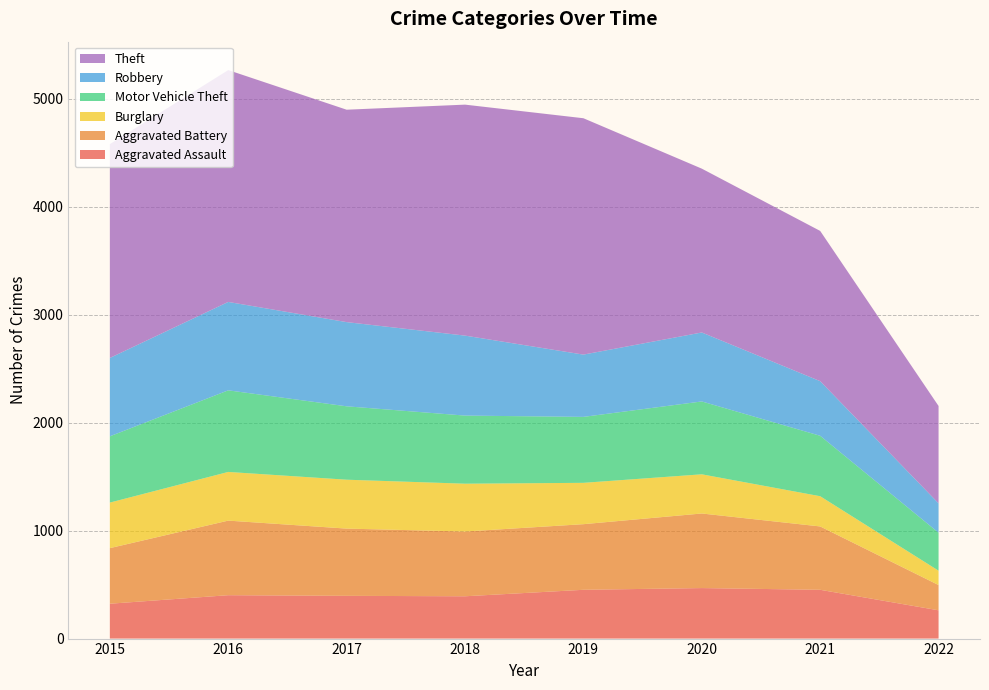

Reading right to left, transcribe all the data shown in this chart.

Aggravated Assault: 262	452	468	452	392	396	402	323
Aggravated Battery: 234	587	691	608	600	623	691	515
Burglary: 133	280	363	383	443	453	451	422
Motor Vehicle Theft: 352	560	675	611	631	680	756	614
Robbery: 272	506	639	577	741	780	819	726
Theft: 902	1392	1518	2190	2140	1968	2148	1981